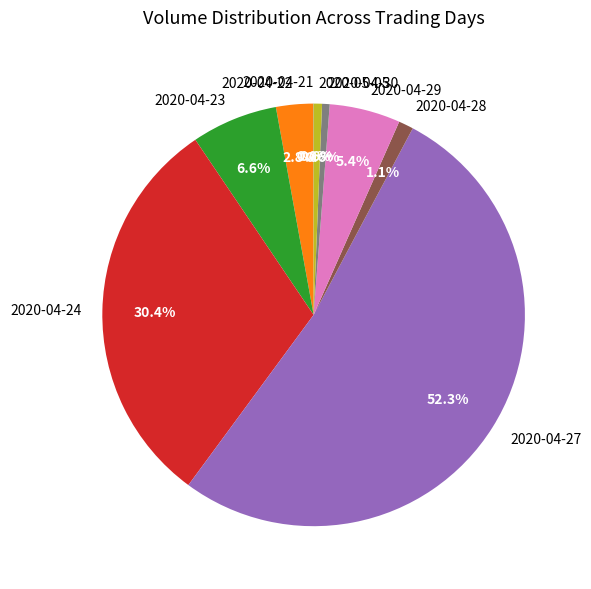

Is 2020-04-27 the majority of the pie?

Yes